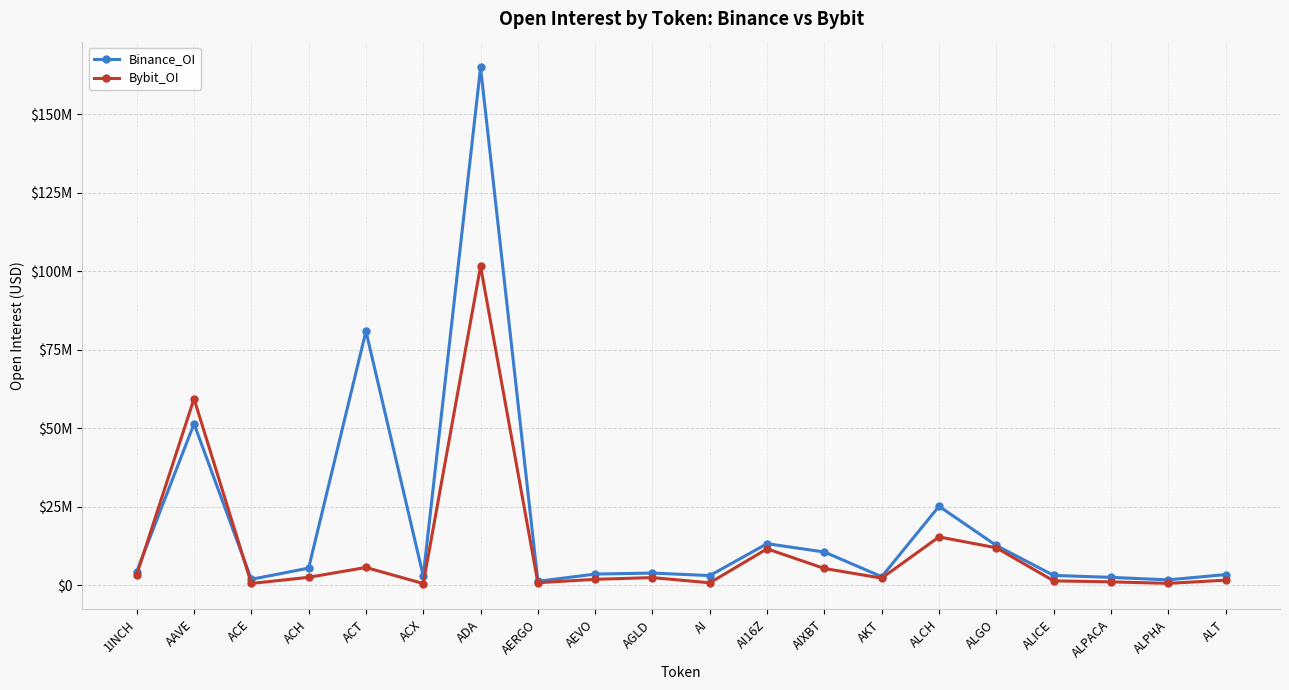

Which series changed the most between ACX and ALGO?

Bybit_OI